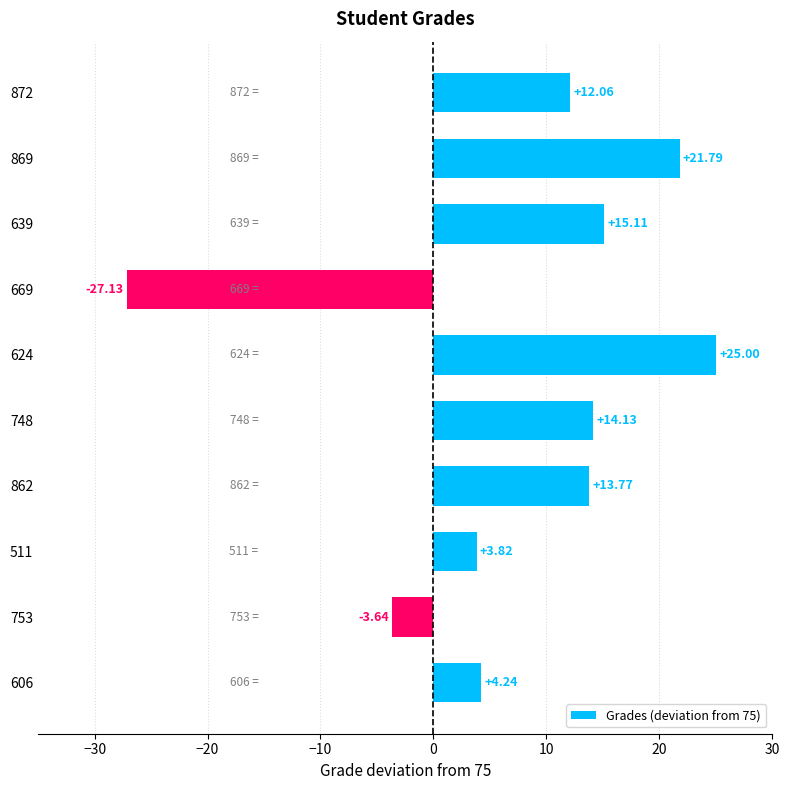

How many data points does each series have?

10